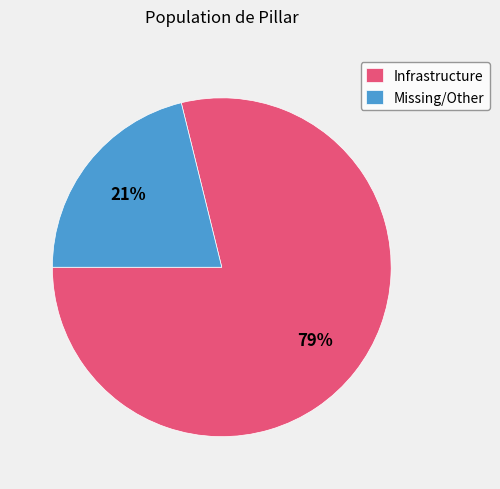

What is the ratio of the value at Missing/Other to the value at Infrastructure?

0.3